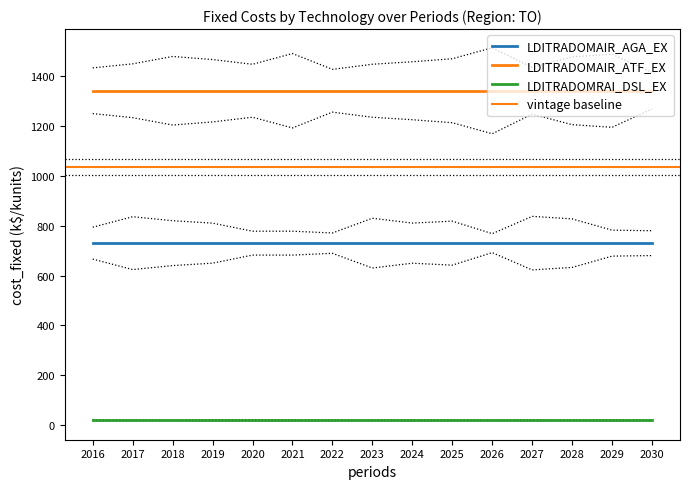

What is the total value across all series at 2022?

2089.6